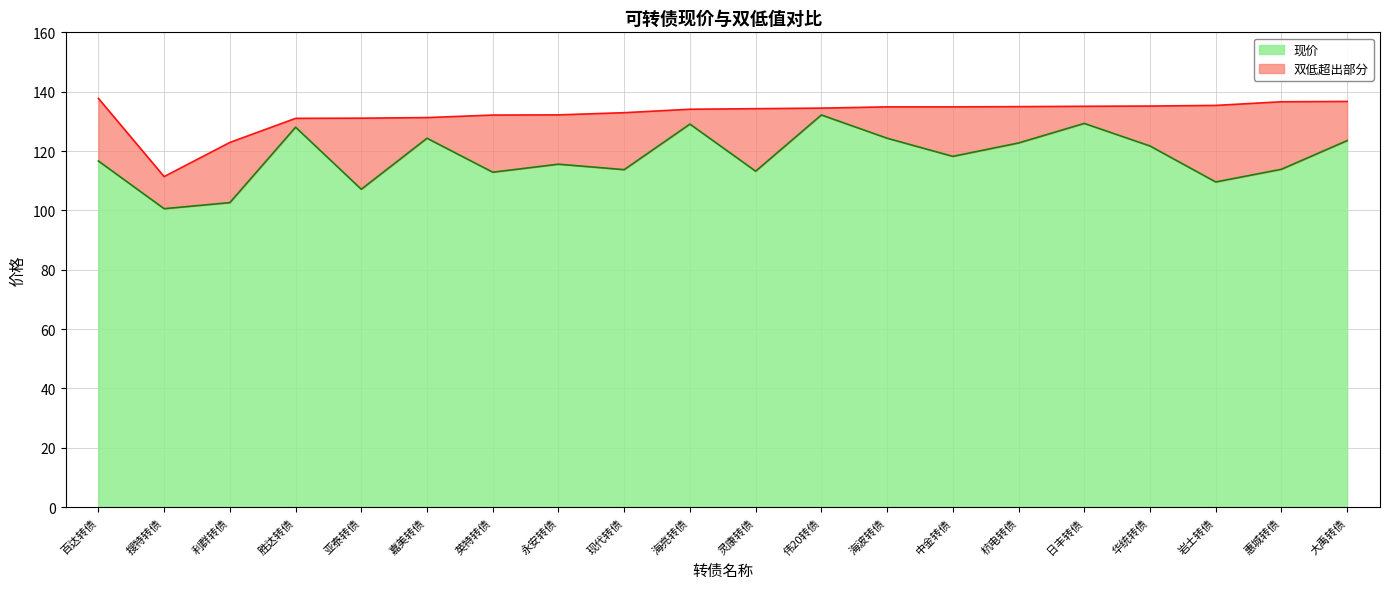

What is the minimum value for 现价?

100.6